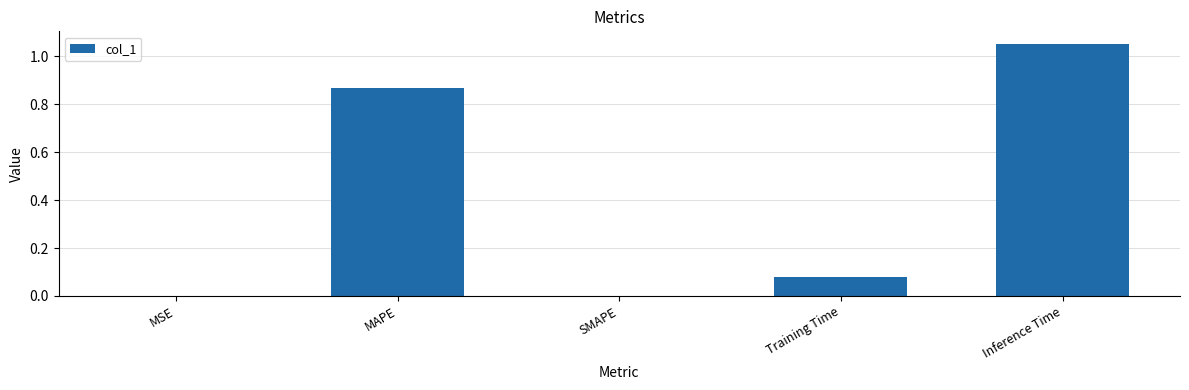

Between SMAPE and Inference Time, which is larger?

Inference Time